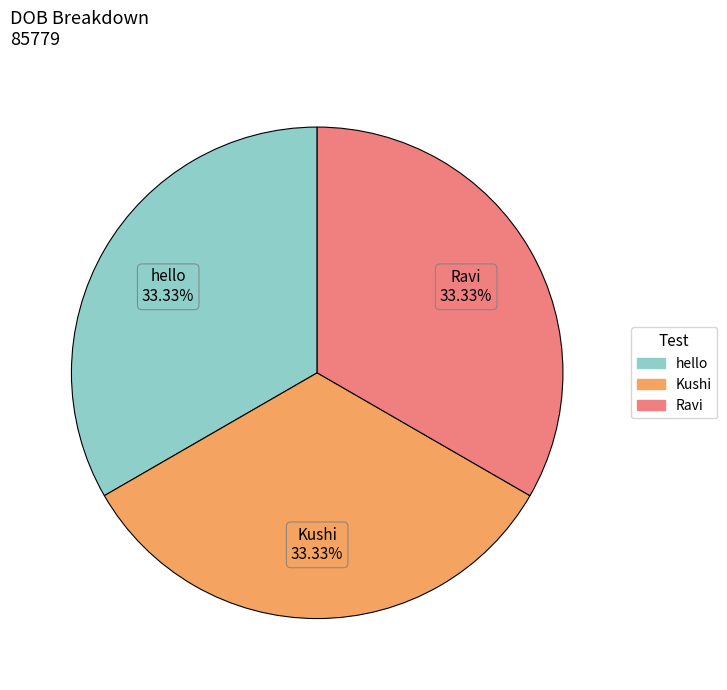

What is the ratio of the value at Ravi to the value at Kushi?

1.0